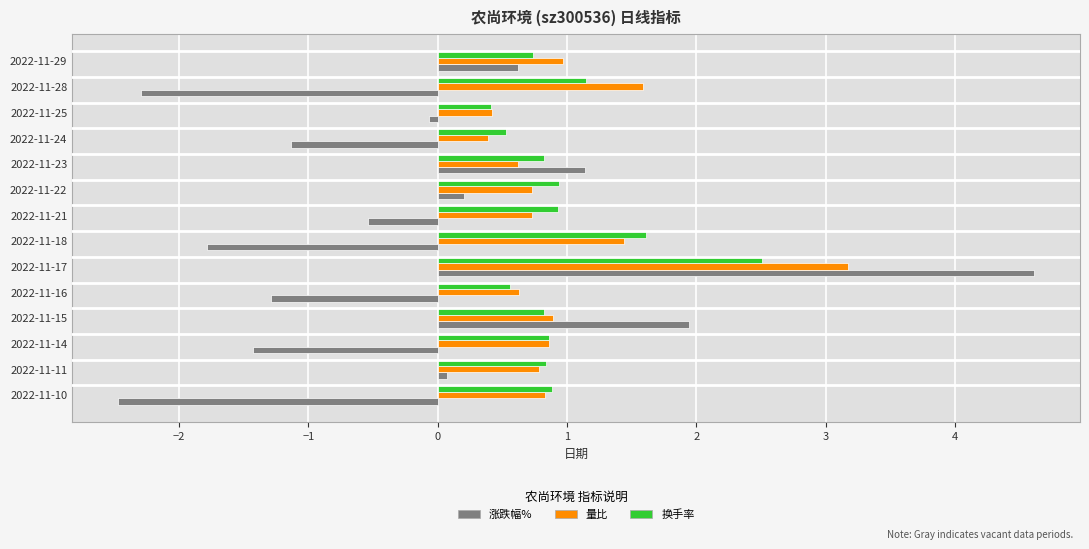

What are all the series names shown in the legend?

涨跌幅%, 量比, 换手率